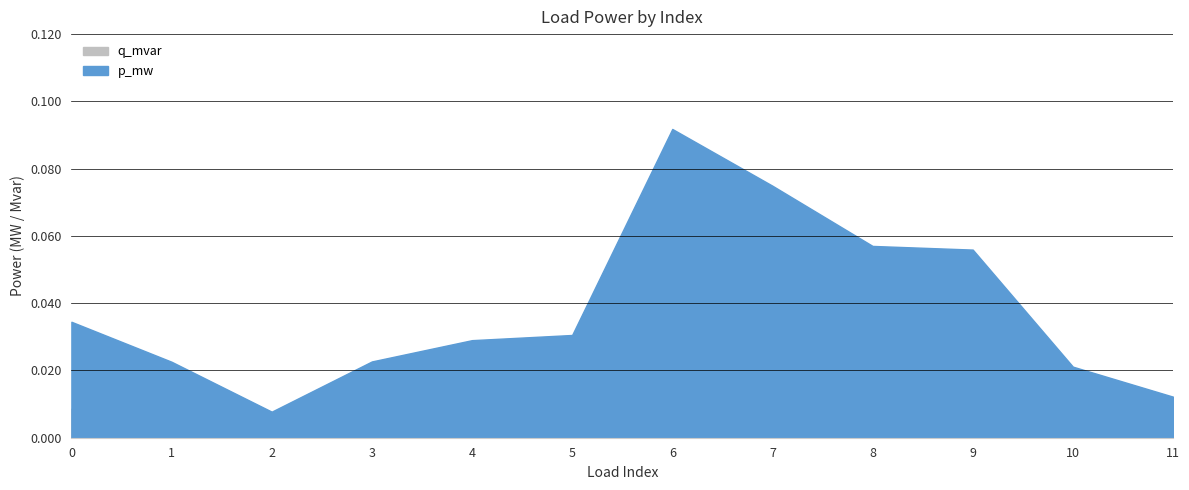

How many data points does each series have?

12